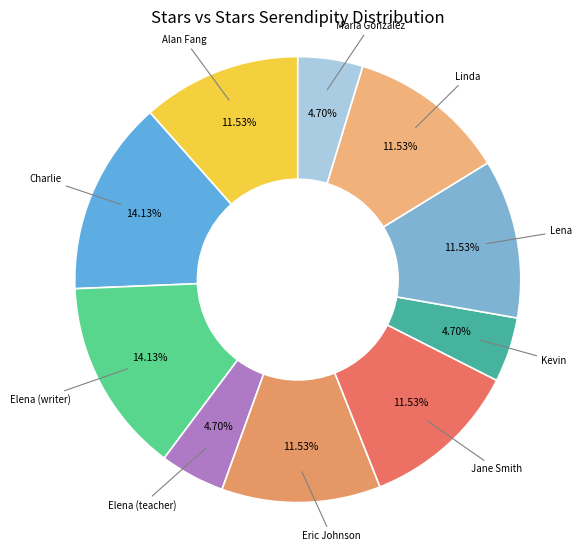

To the nearest percent, what is the average slice percentage?

10%